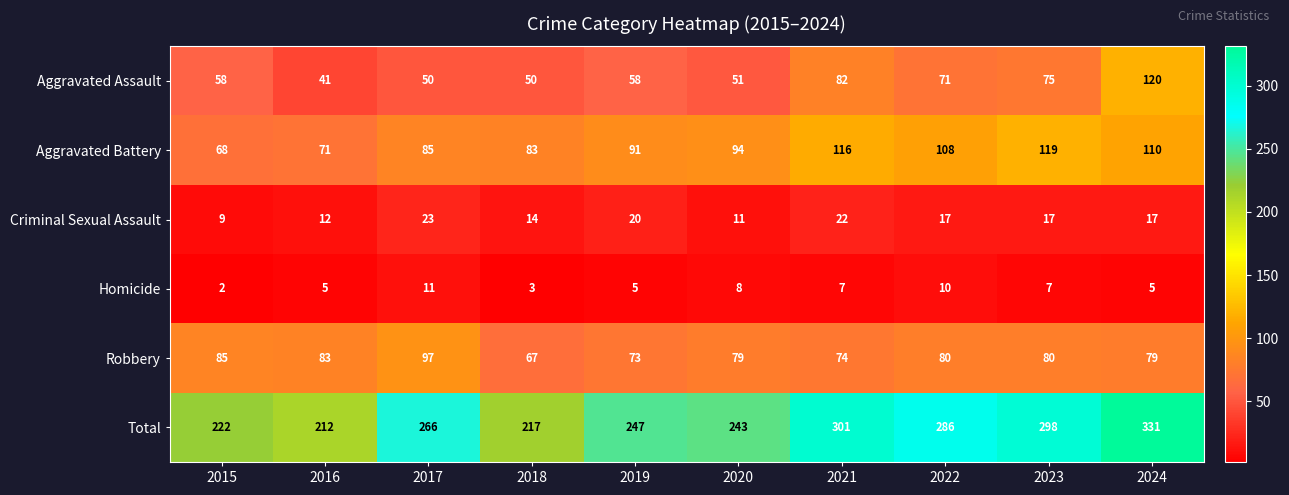

Between 2016 and 2022, which series saw the biggest shift?

Total